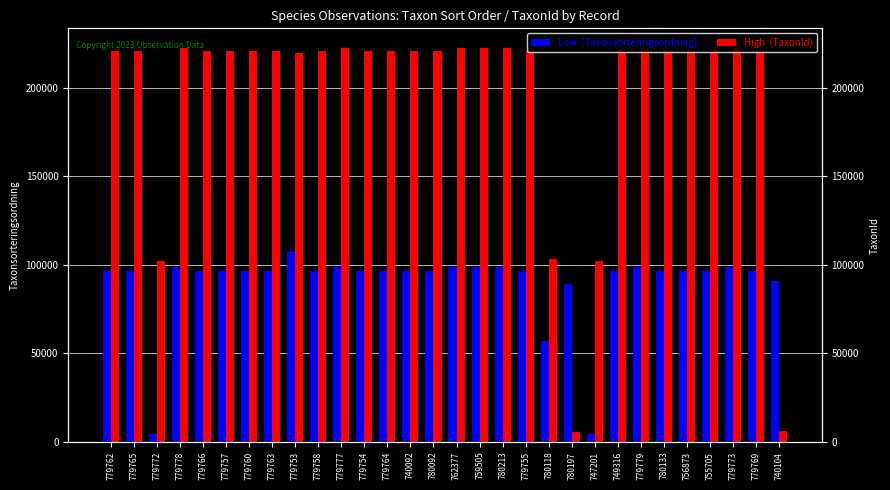

At which category does the chart reach its peak across all series?

779778